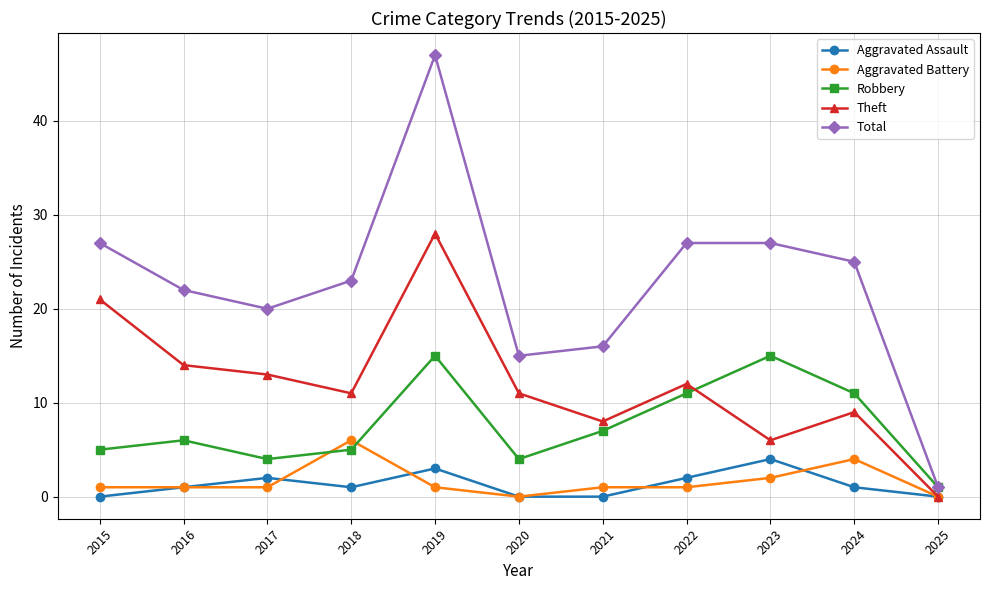

How many series are shown in this chart?

5